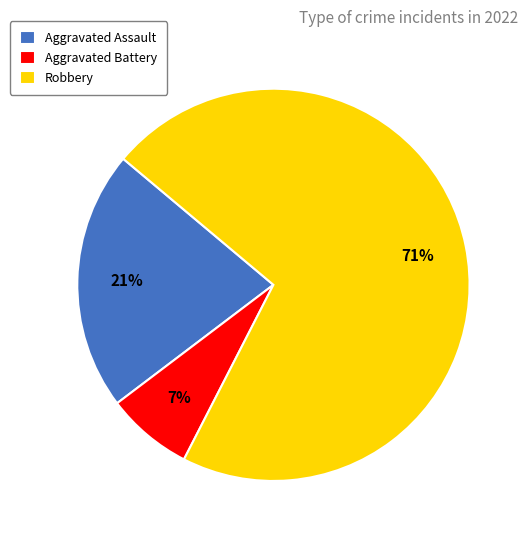

Which category has the biggest portion of the pie?

Robbery